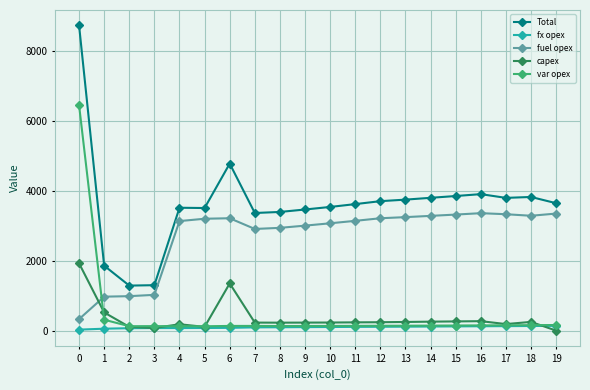

True or false: var opex and fuel opex intersect in this chart.

True